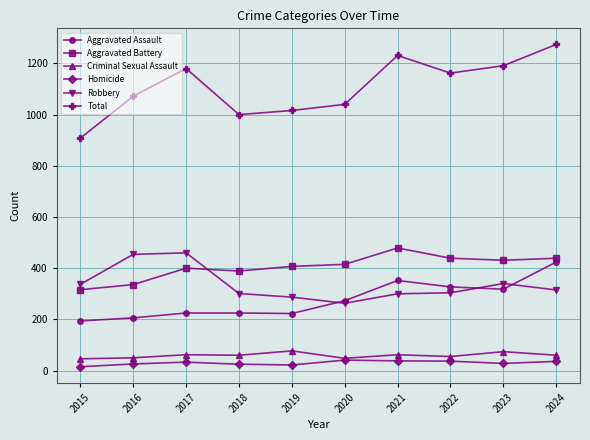

How many times do Robbery and Aggravated Battery cross each other?

1